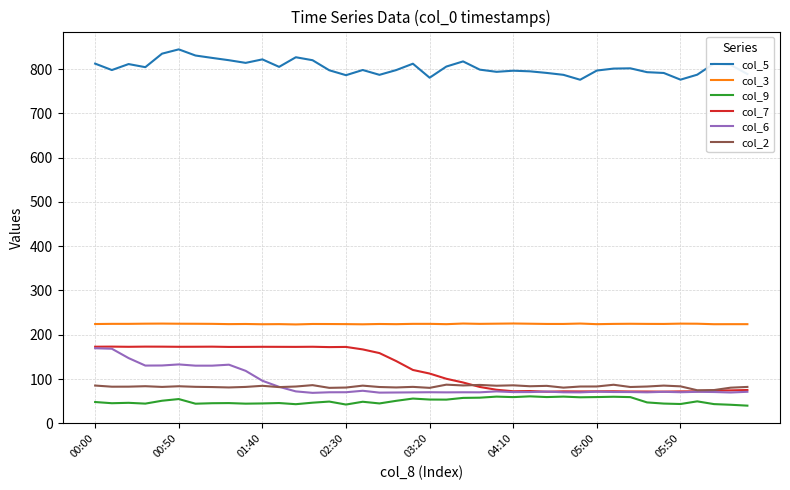

What is the greatest value displayed?

844.4